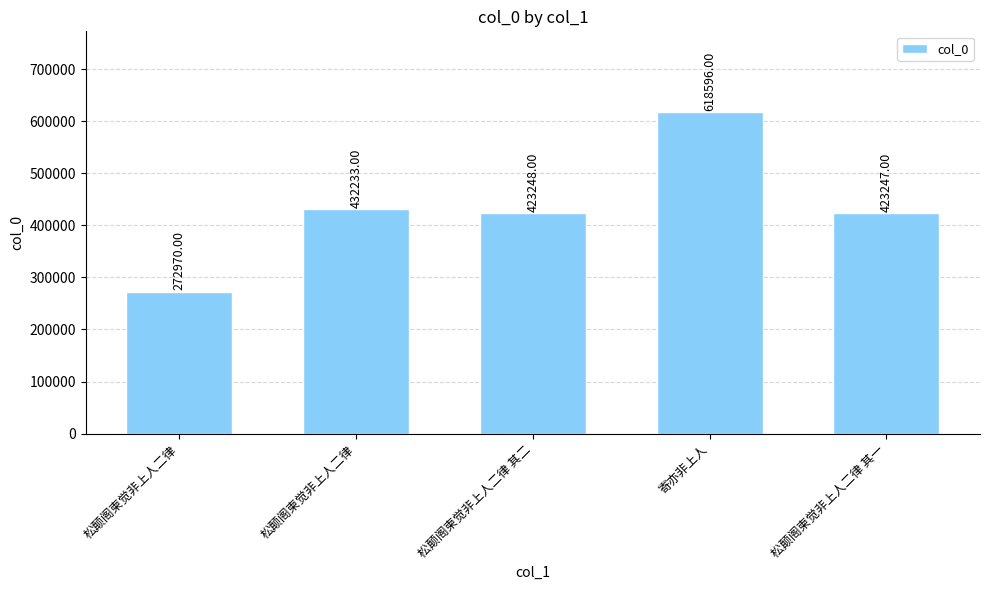

Where is the data nearest to the value 445783?

松颠阁柬觉非上人二律